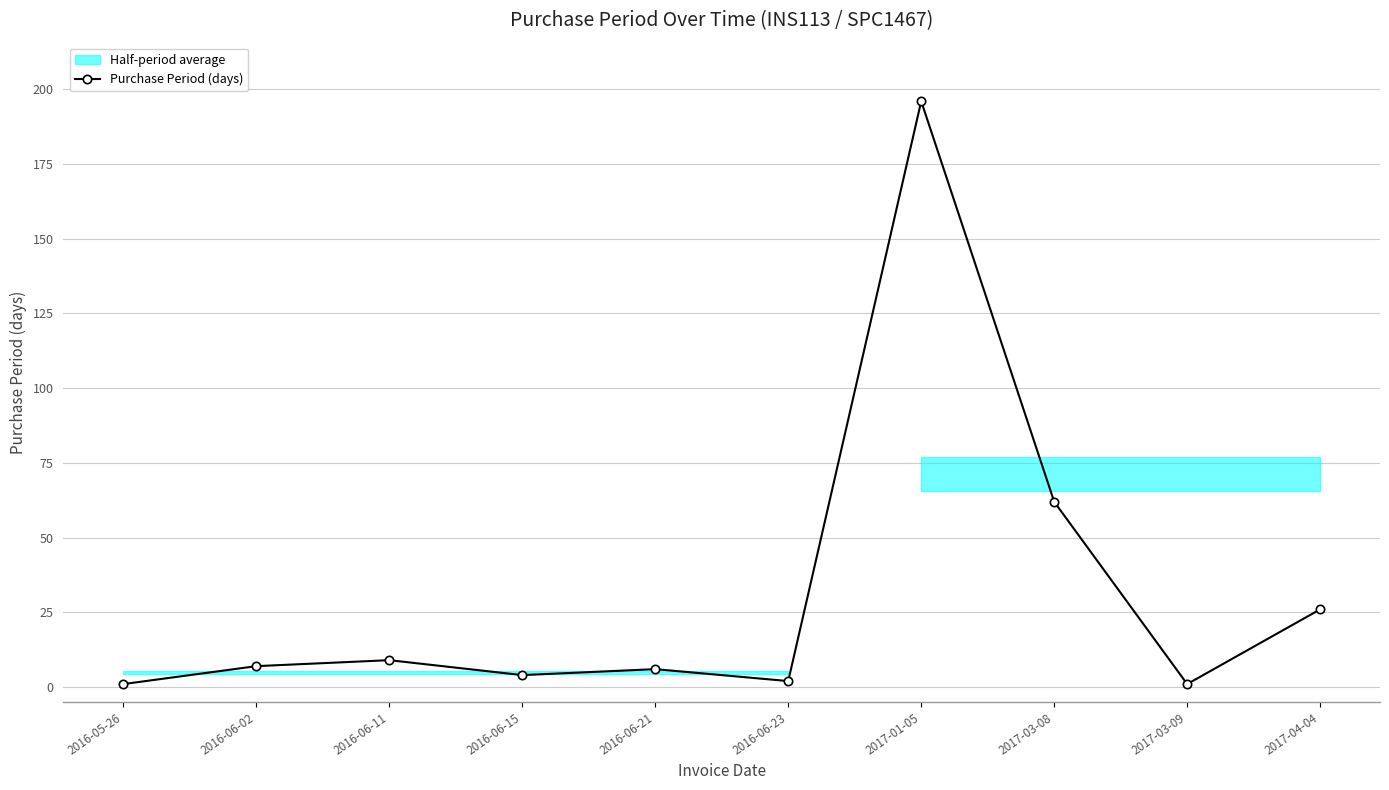

Reading left to right, transcribe all the data shown in this chart.

2016-05-26=1	2016-06-02=7	2016-06-11=9	2016-06-15=4	2016-06-21=6	2016-06-23=2	2017-01-05=196	2017-03-08=62	2017-03-09=1	2017-04-04=26